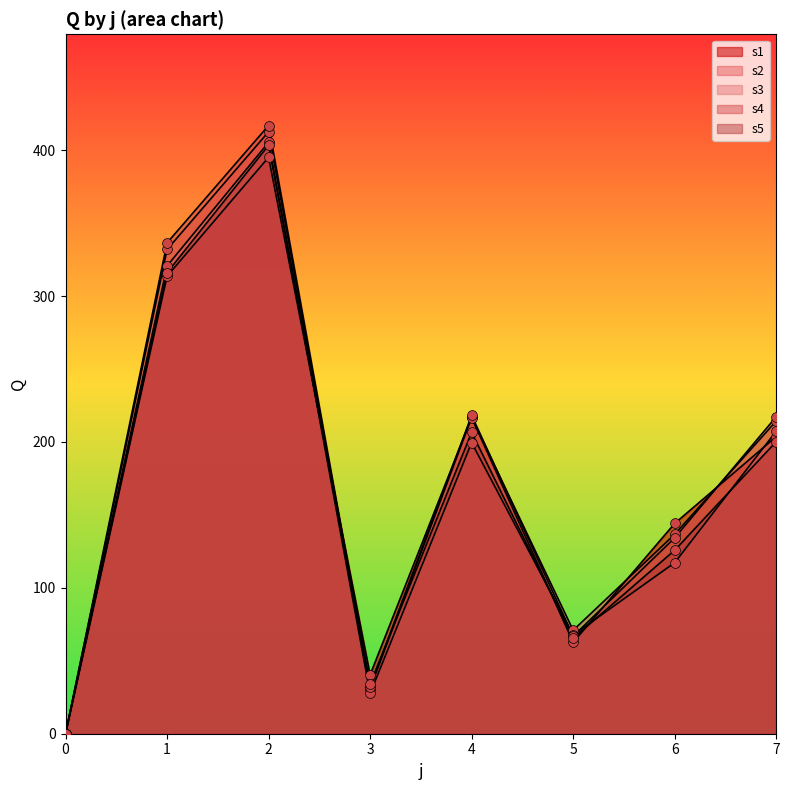

Which series contains the lowest Y value?

s1